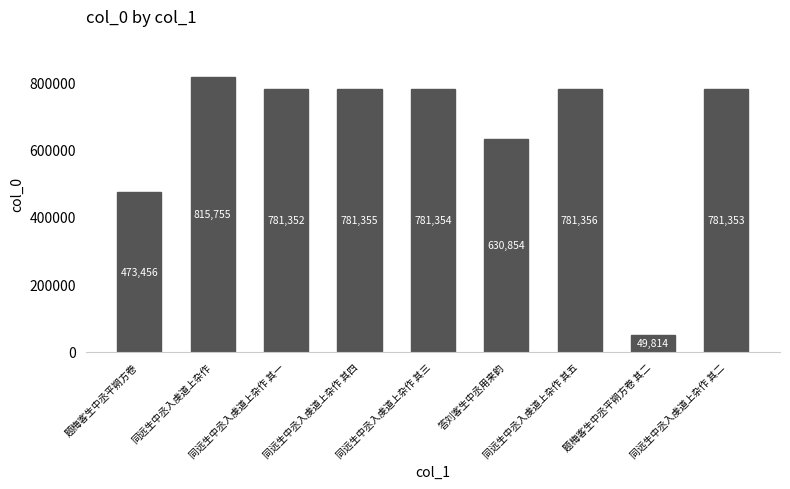

Approximately how many times larger is the value at 同远生中丞入虔道上杂作 其一 compared to 同远生中丞入虔道上杂作 其五?

1.0